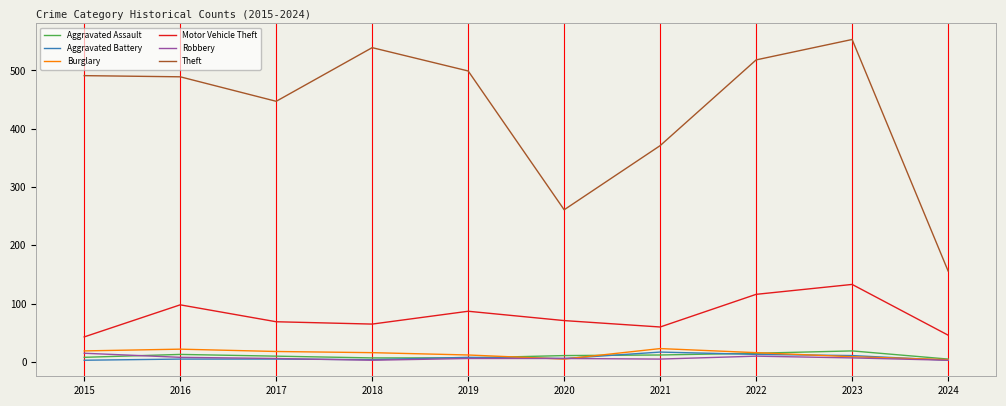

True or false: Motor Vehicle Theft has a value of 69 at 2017.

True